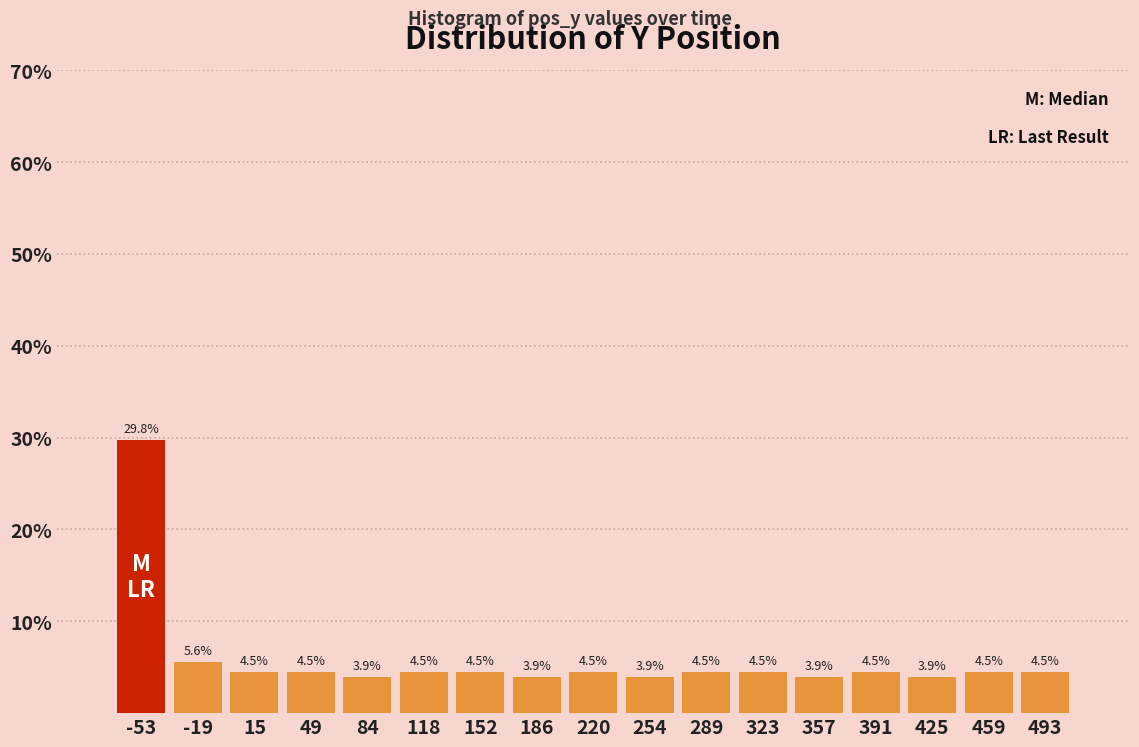

Reading left to right, list every bar in this chart as the range it spans on the x-axis followed by its height. The bar edges are not printed on the chart, so give them approximately, as read against the axis.

-70 to -35: 29.8
-35 to 0: 5.6
0 to 30: 4.5
30 to 65: 4.5
65 to 100: 3.9
100 to 135: 4.5
135 to 170: 4.5
170 to 205: 3.9
205 to 235: 4.5
235 to 270: 3.9
270 to 305: 4.5
305 to 340: 4.5
340 to 375: 3.9
375 to 410: 4.5
410 to 440: 3.9
440 to 475: 4.5
475 to 510: 4.5